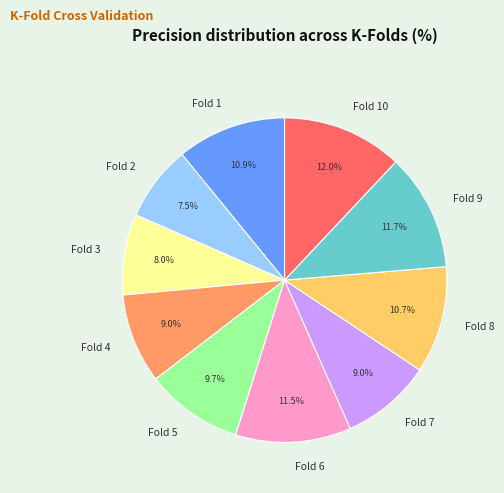

What is the total percentage of Fold 6 and Fold 10?

23.5%